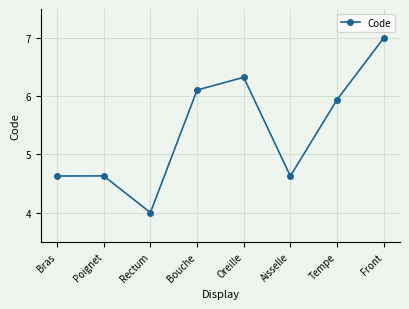

What is the change in value from Rectum to Front?

+3.0